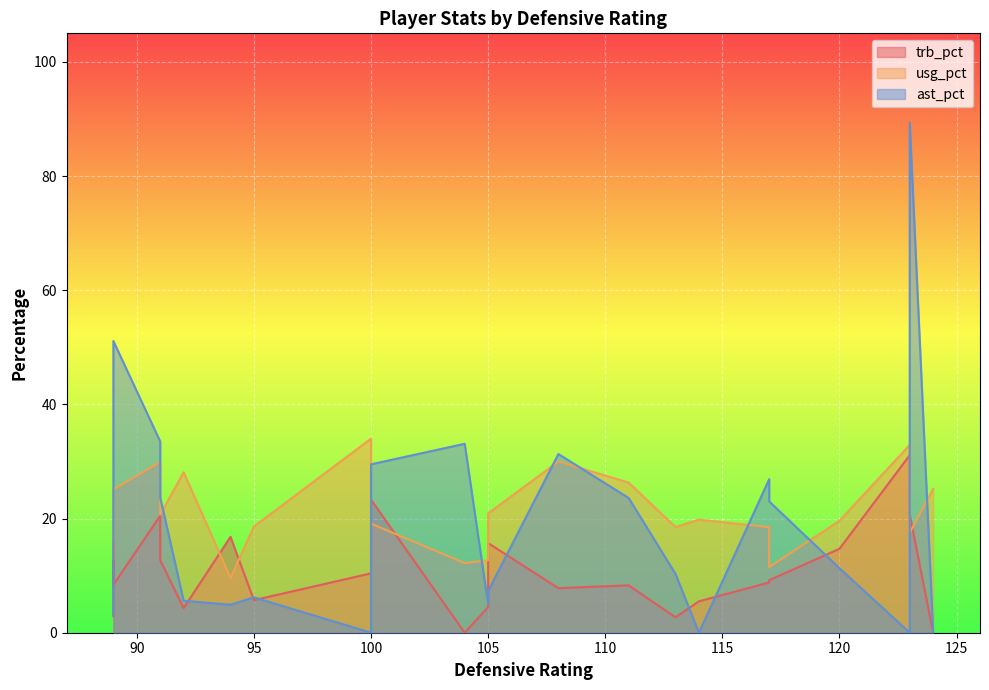

Which series changed the most between 105 and 123?

ast_pct